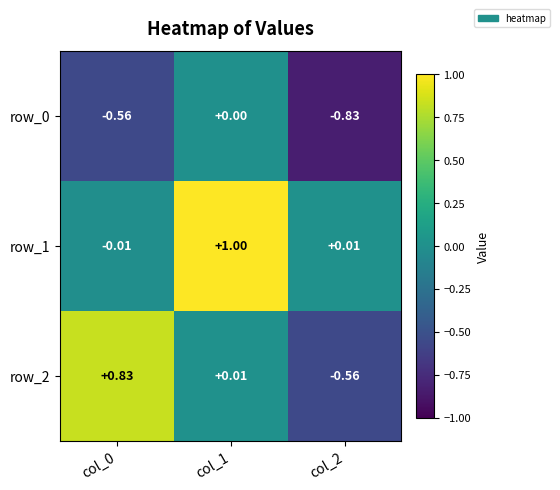

Is it true that row_1 equals 1.7 at col_1?

False